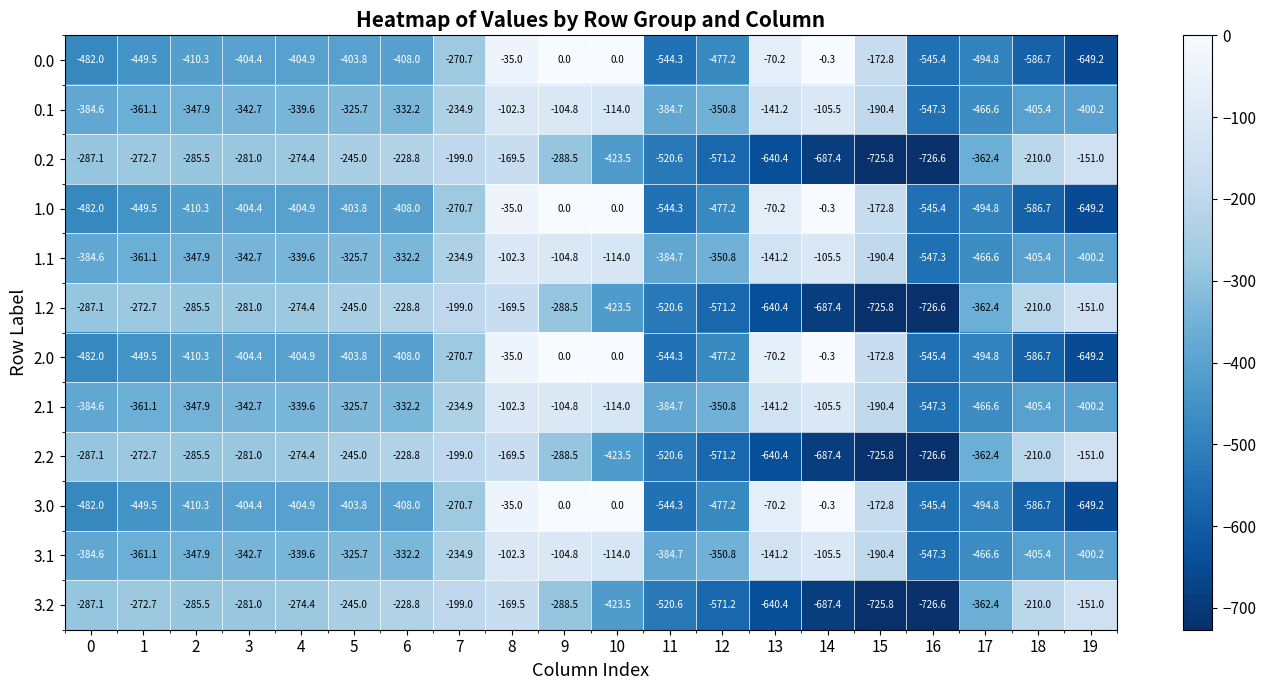

How many categories are shown in the chart?

20